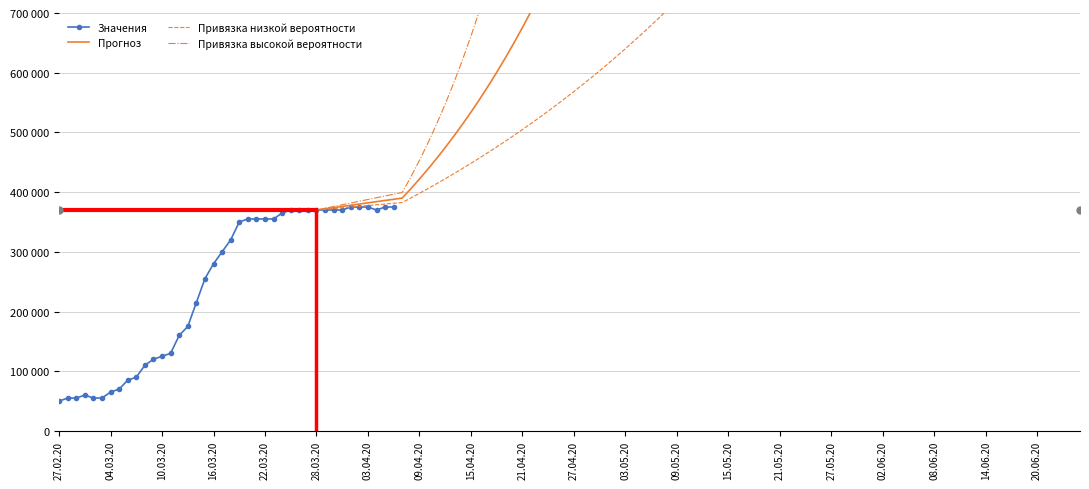

The value at 2020-02-29 is 34515. True or false?

False